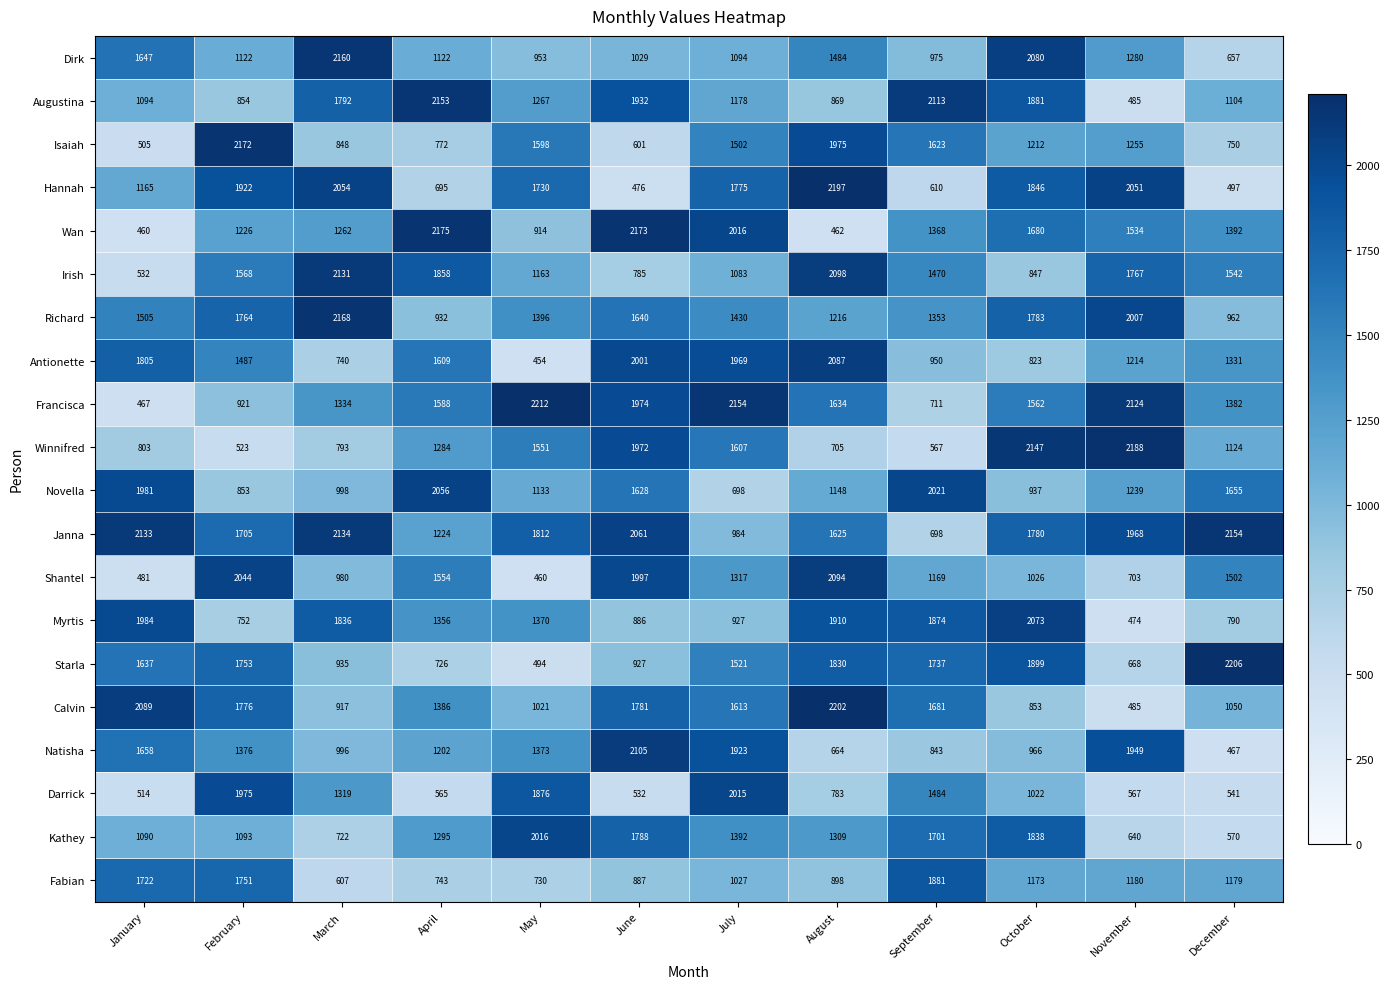

What is the difference between the Darrick values at December and August?

242